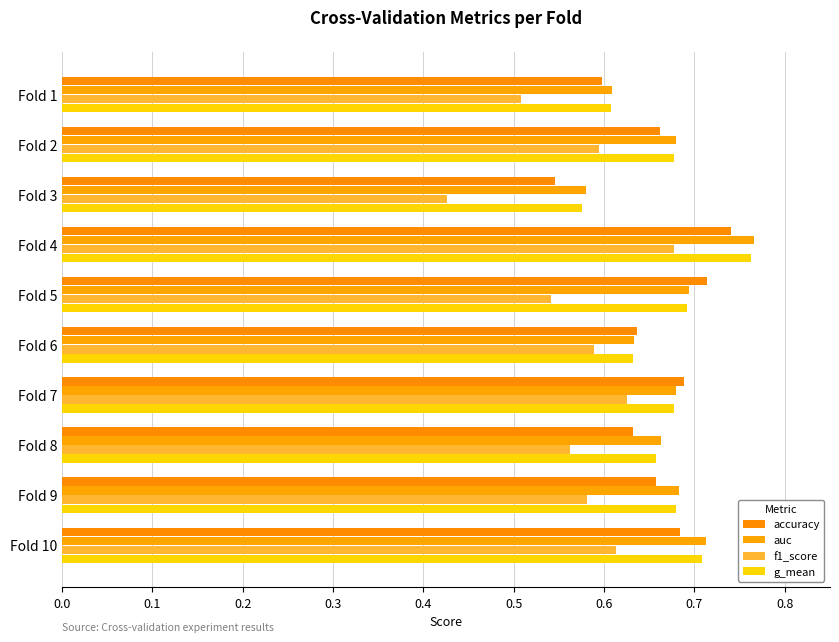

Rank the series by their maximum value, from lowest to highest.

f1_score, accuracy, g_mean, auc